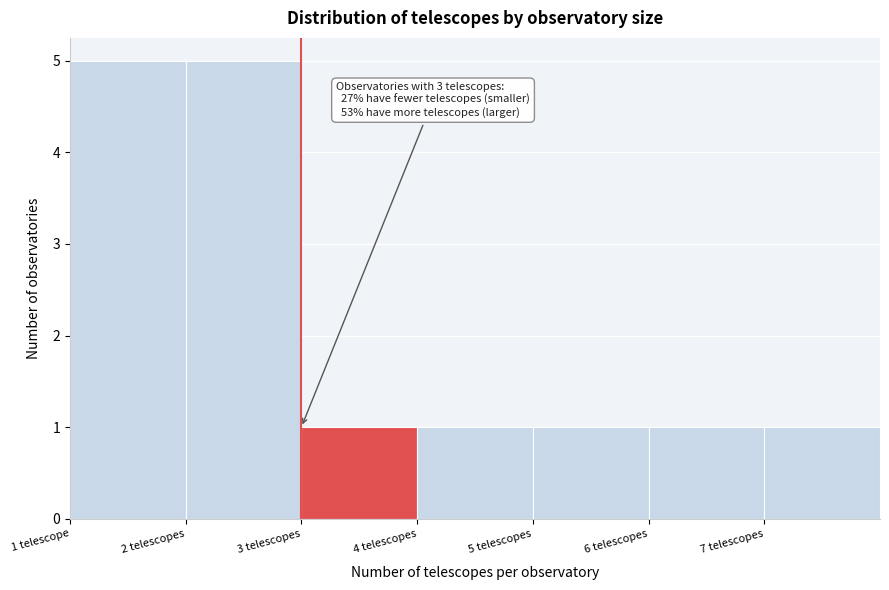

Reading left to right, extract all data points from this chart.

1 telescope=5	2 telescopes=5	3 telescopes=1	4 telescopes=1	5 telescopes=1	6 telescopes=1	7 telescopes=1